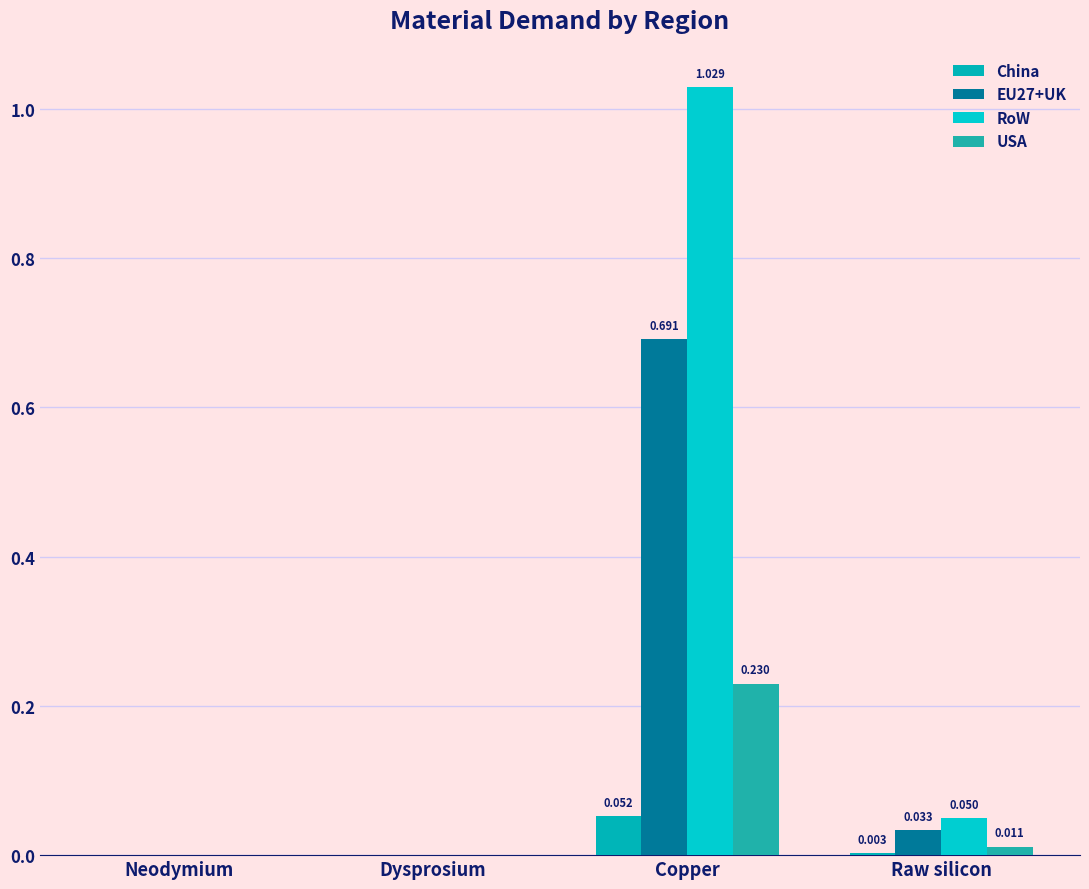

Reading left to right, list all the values displayed in this chart.

China: Neodymium=0.0	Dysprosium=0.0	Copper=0.1	Raw silicon=0.0
EU27+UK: Neodymium=0.0	Dysprosium=0.0	Copper=0.7	Raw silicon=0.0
RoW: Neodymium=0.0	Dysprosium=0.0	Copper=1.0	Raw silicon=0.0
USA: Neodymium=0.0	Dysprosium=0.0	Copper=0.2	Raw silicon=0.0